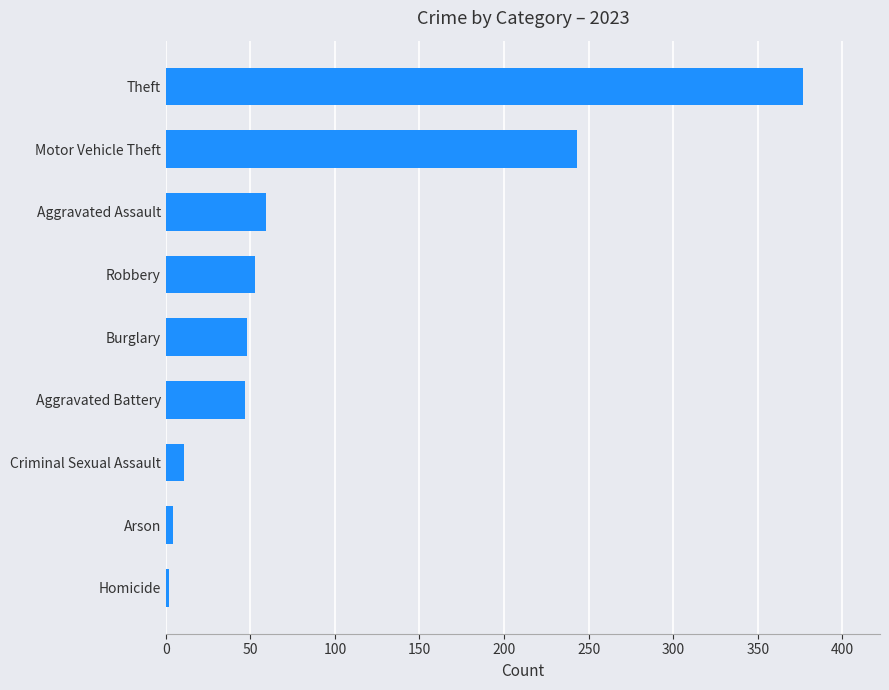

How many data points are less than 48?

4